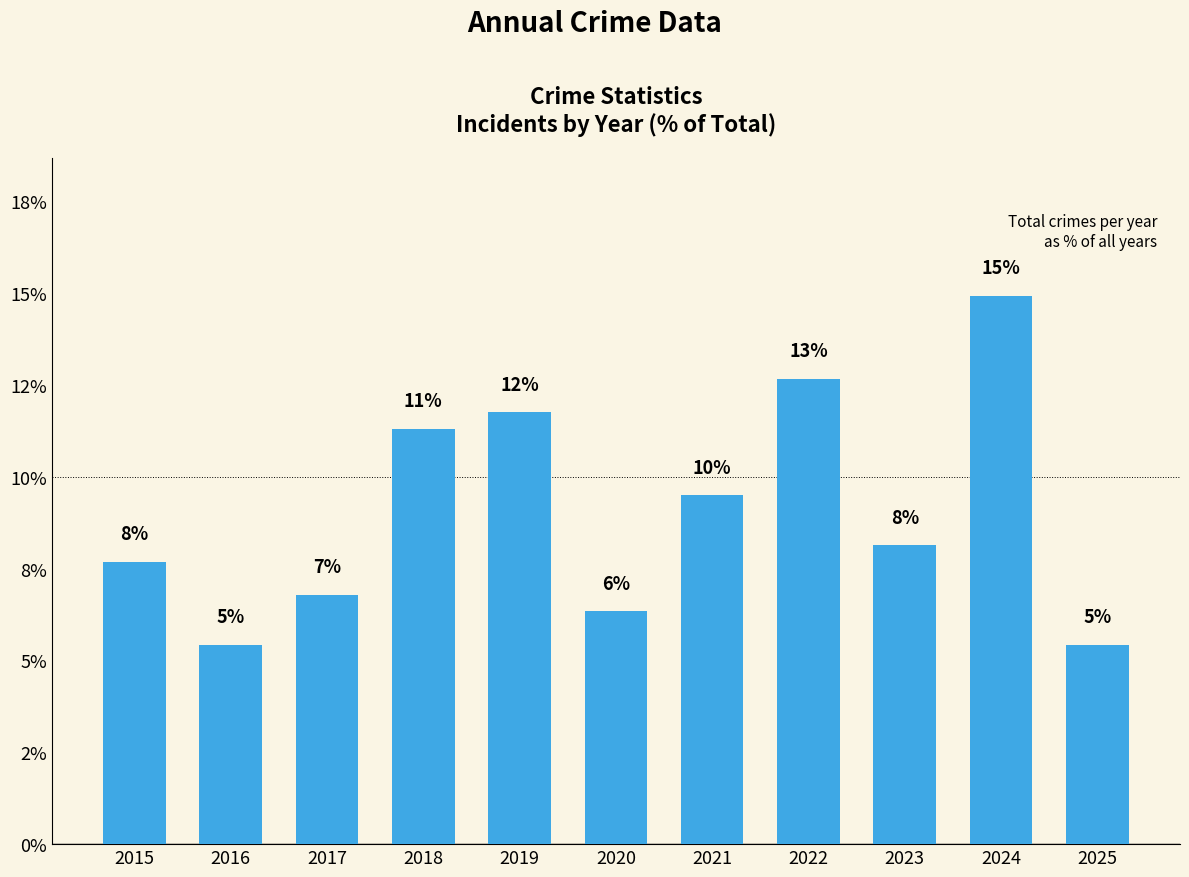

Does the chart contain any negative values?

No